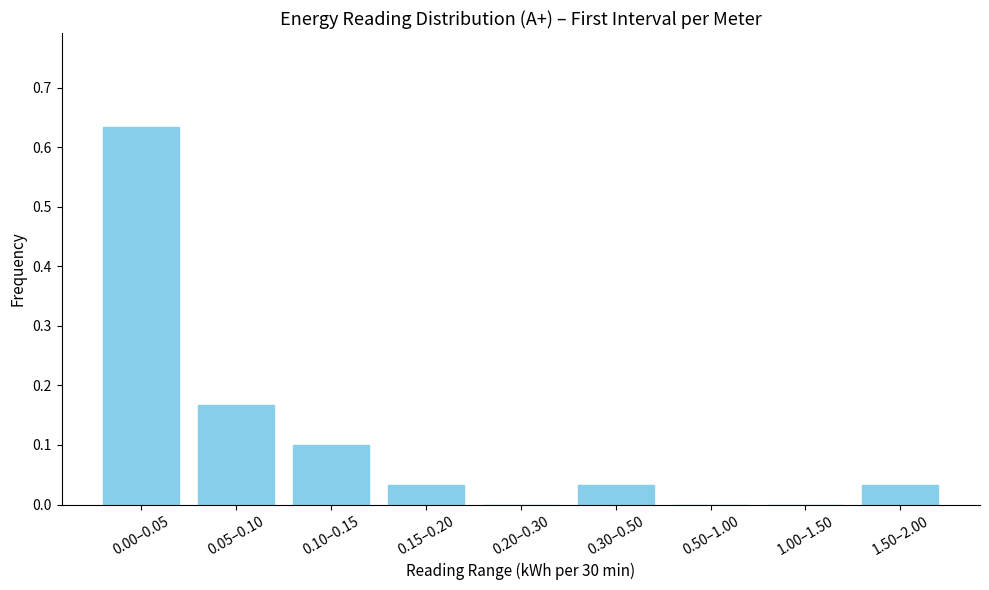

Is it true that the value at 1.00–1.50 is 0.0?

True